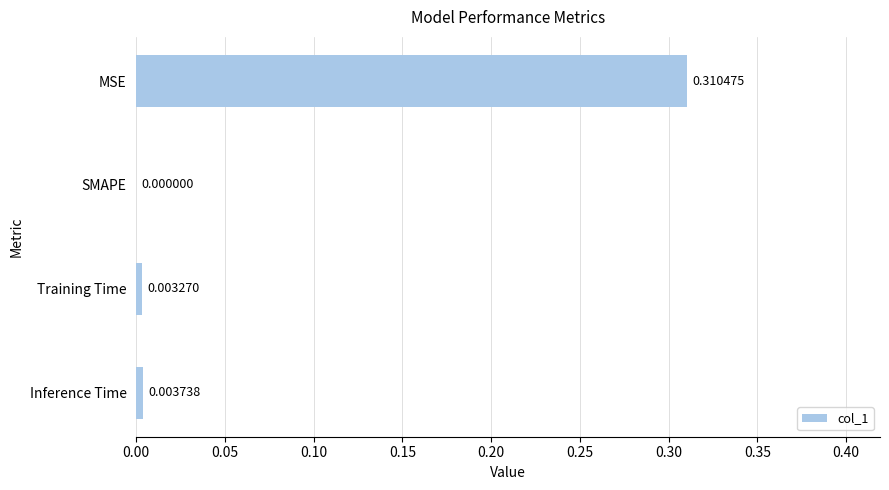

At which category does the chart reach its peak across all series?

MSE